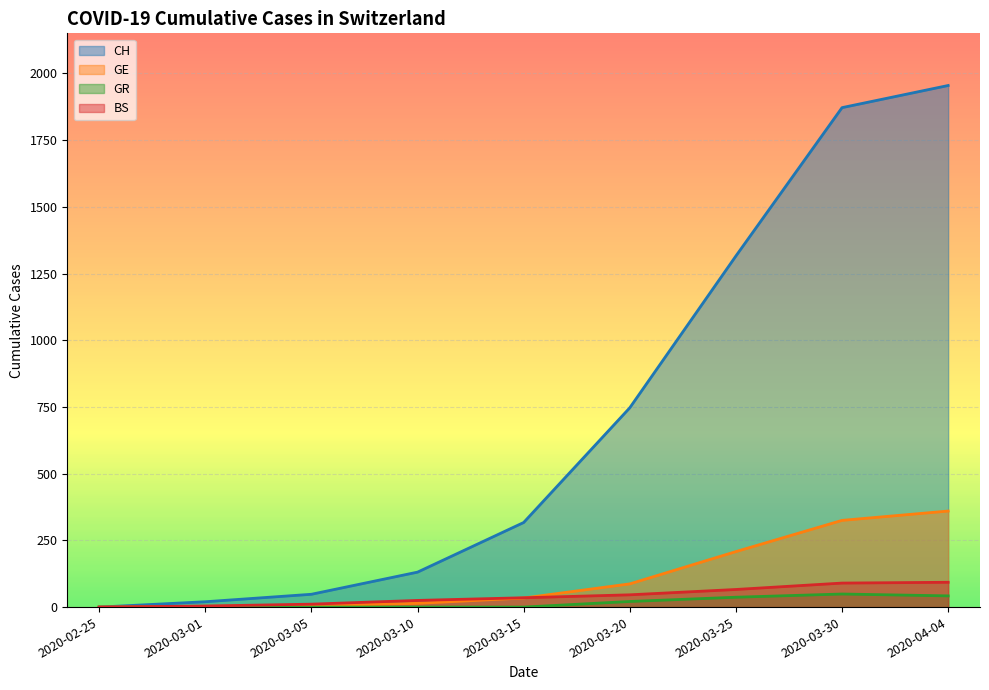

Where is BS nearest to the value 46?

2020-03-20